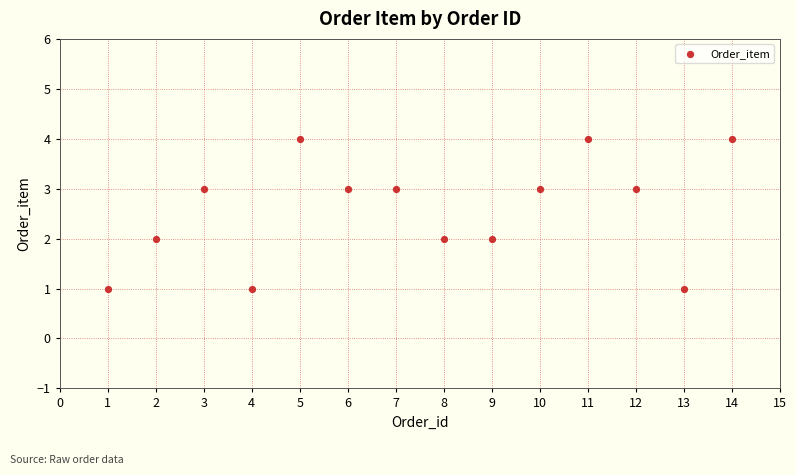

What is the range of X values (max minus min)?

13